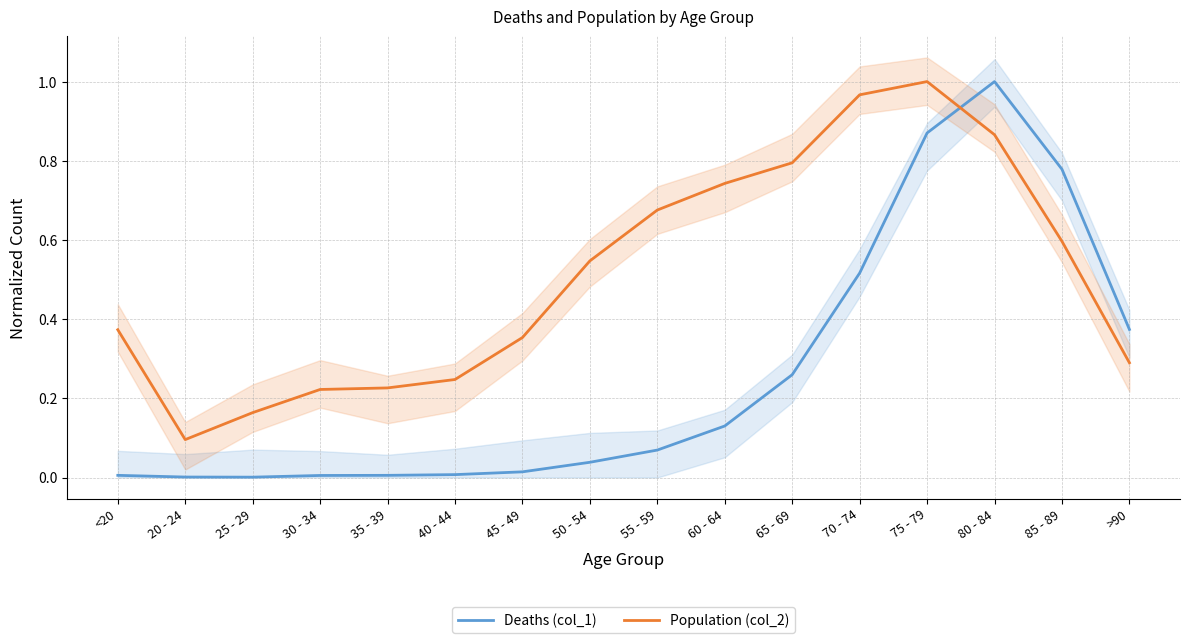

Reading left to right, what are all the values shown in this chart?

Deaths (col_1): 0.0	0.0	0.0	0.0	0.0	0.0	0.0	0.0	0.1	0.1	0.3	0.5	0.9	1.0	0.8	0.4
Population (col_2): 0.4	0.1	0.2	0.2	0.2	0.2	0.4	0.5	0.7	0.7	0.8	1.0	1.0	0.9	0.6	0.3